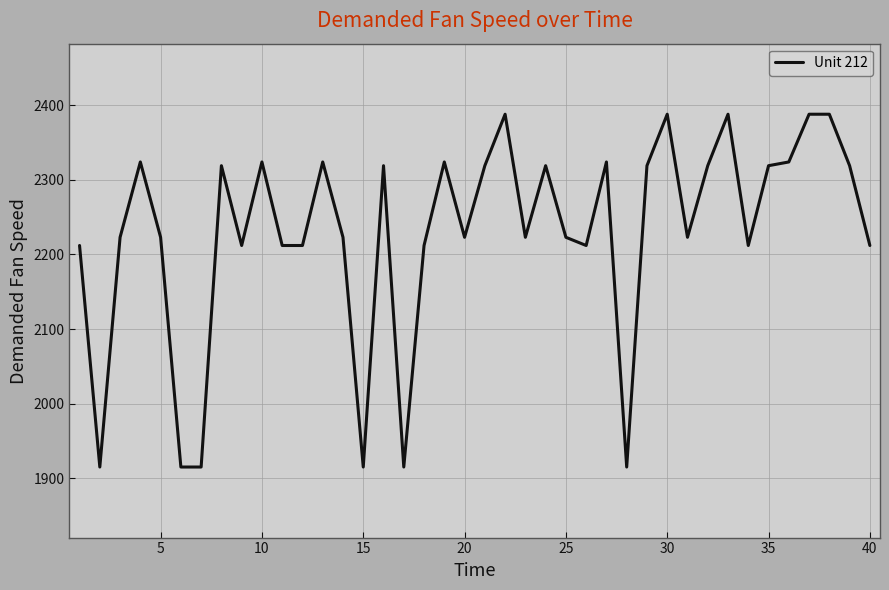

What is the minimum value shown in the chart?

1915